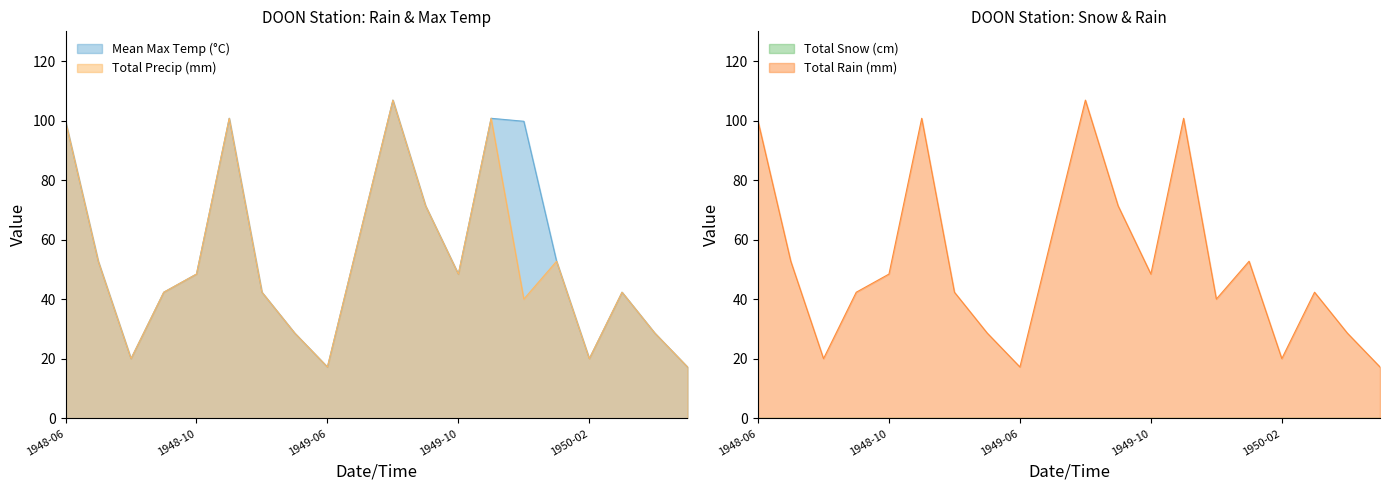

In Total Rain (mm), how many points are higher than both neighbors (excluding endpoints)?

5